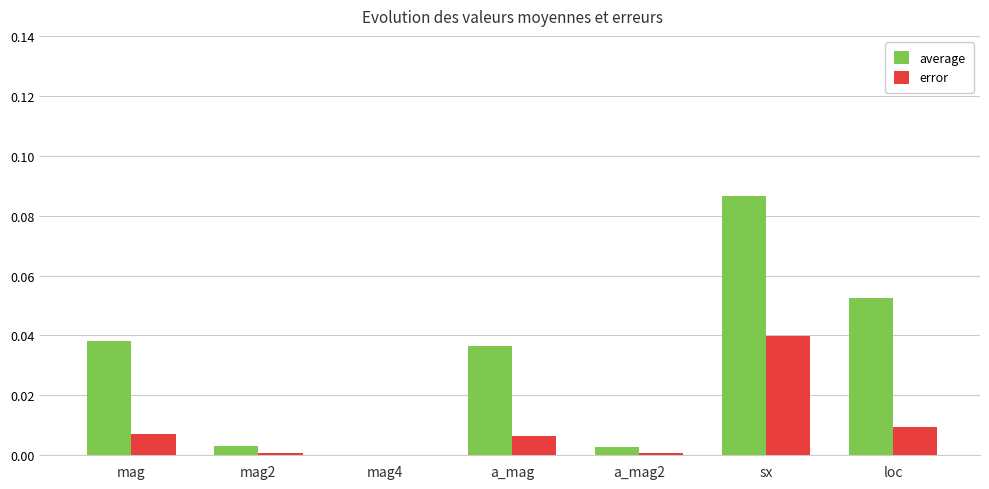

Are the bars horizontal?

No